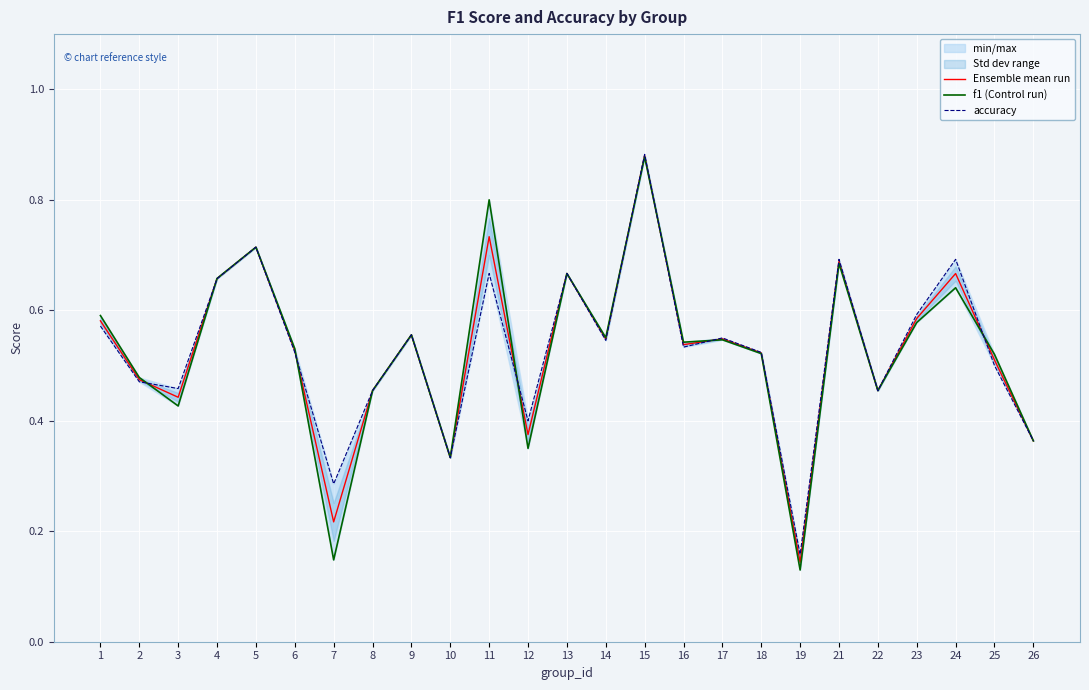

True or false: accuracy has a value of 0.5 at 22.

True